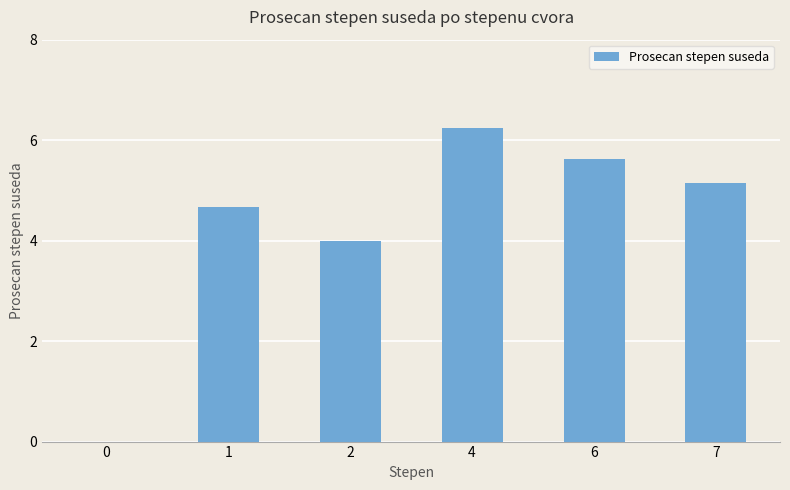

Between 4 and 6, which is larger?

4